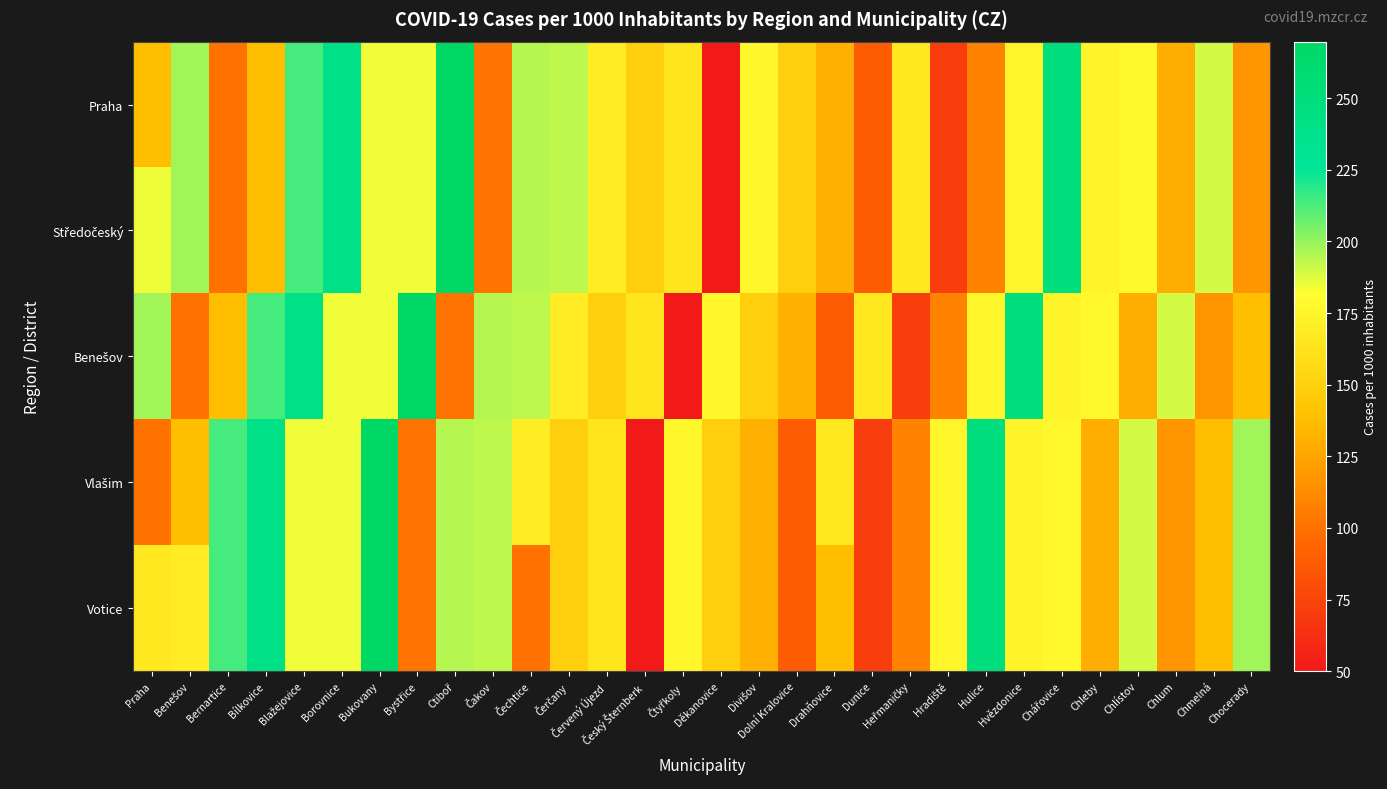

At which category is the sum across all series the highest?

Bukovany